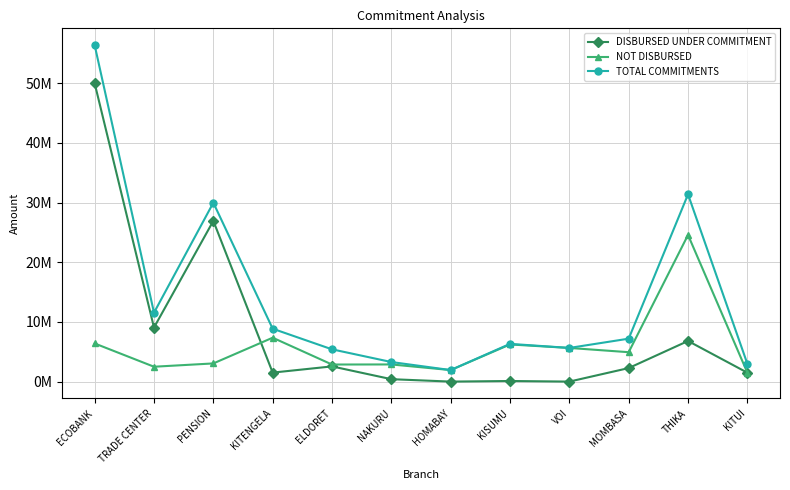

The value of NOT DISBURSED at KISUMU is 6225334. True or false?

True